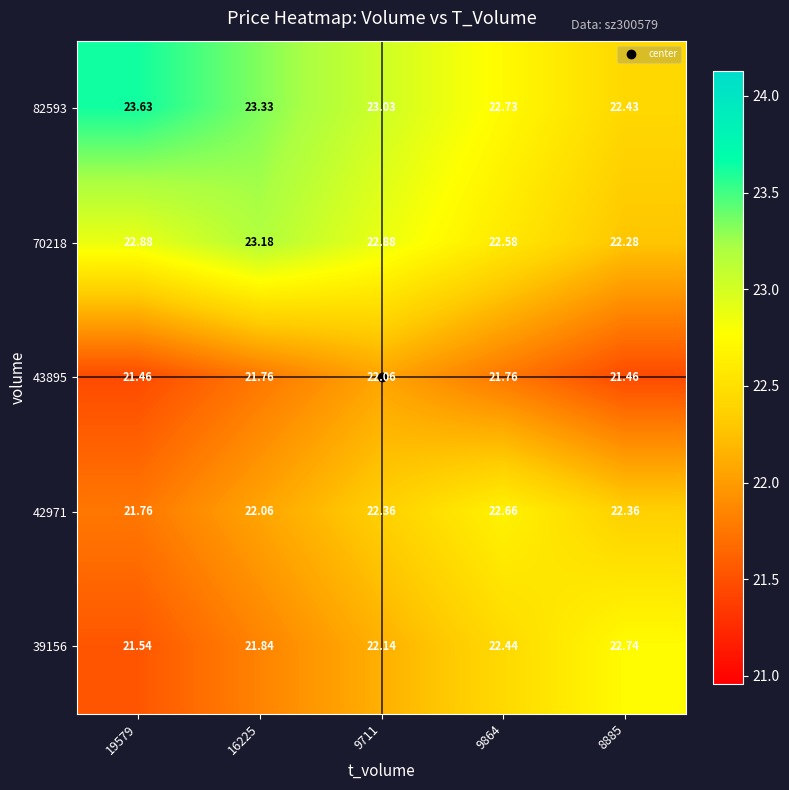

What is the smallest value displayed?

21.5